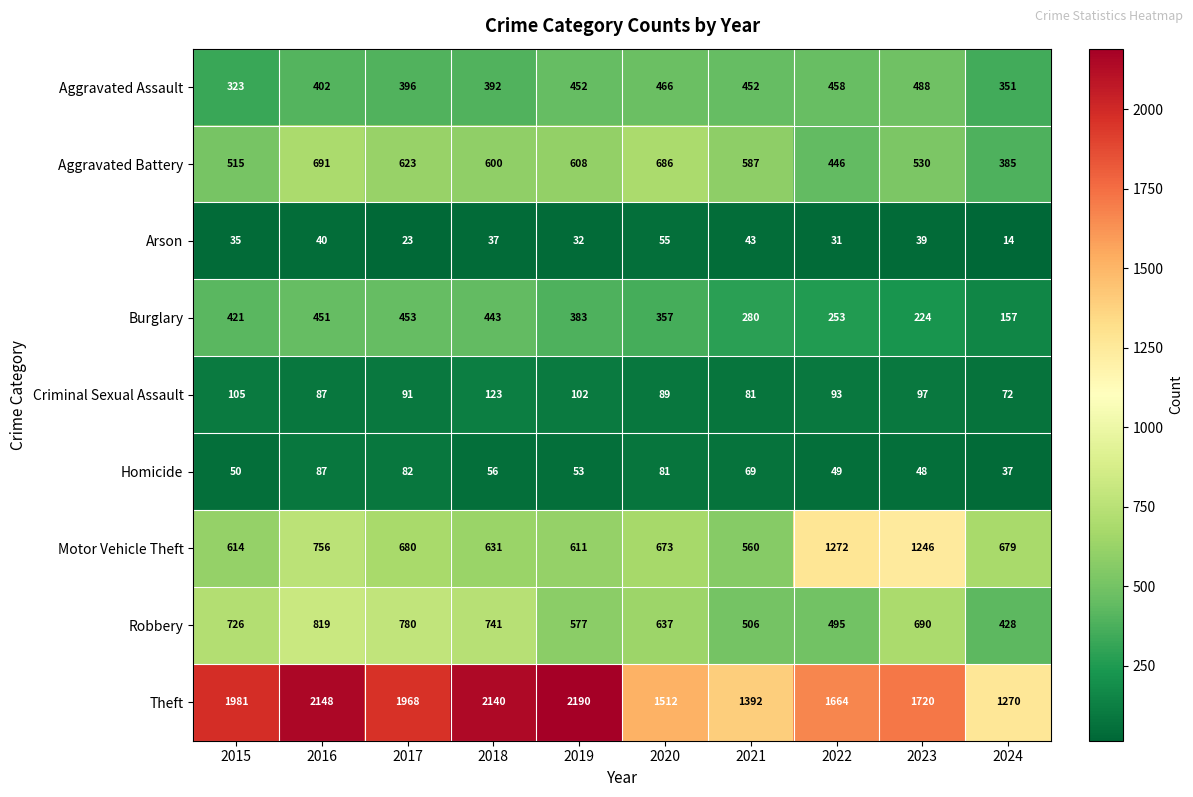

Where is Motor Vehicle Theft nearest to the value 916?

2016